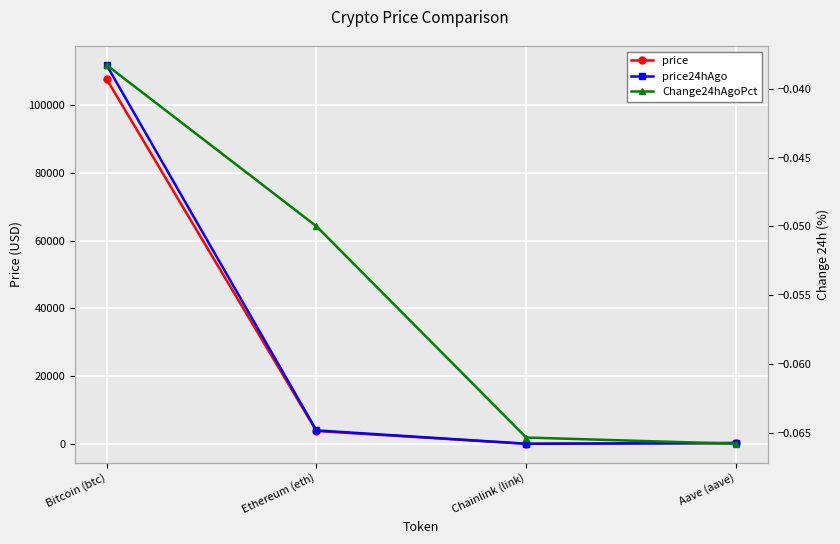

True or false: Change24hAgoPct and price24hAgo intersect in this chart.

False